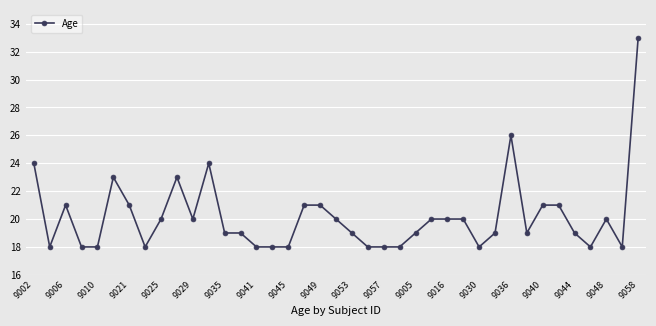

What is the difference between the maximum and minimum values?

15